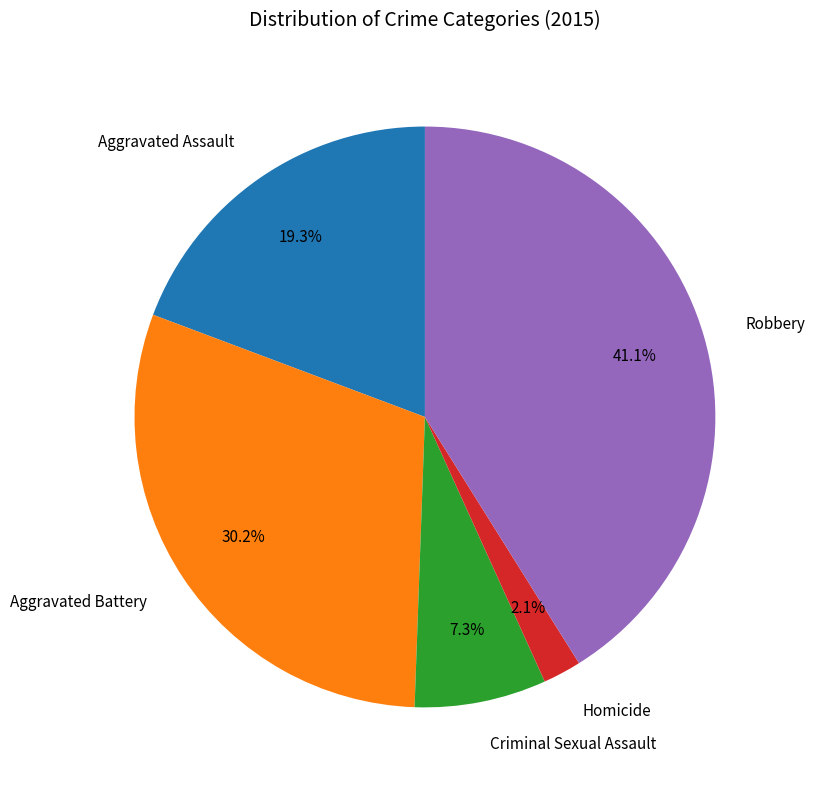

Is there any slice that represents more than half of the pie?

No